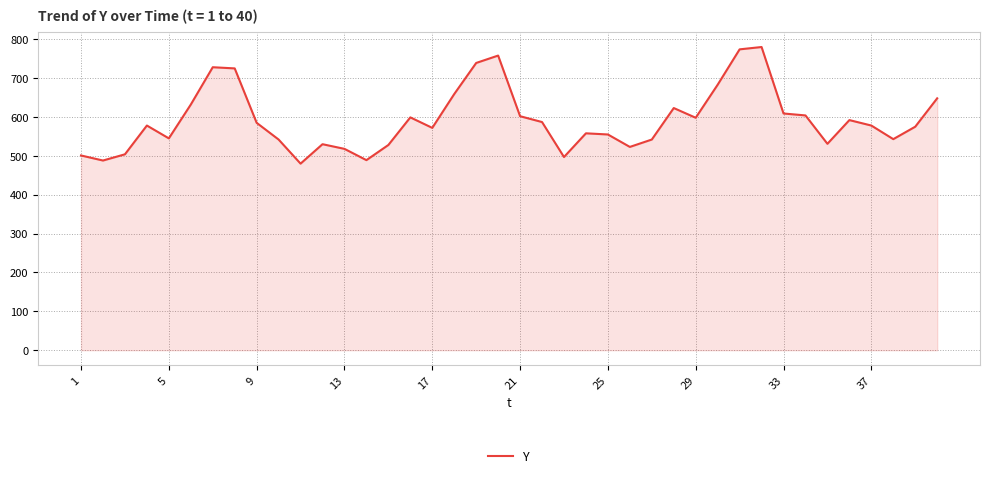

What is the average value?

593